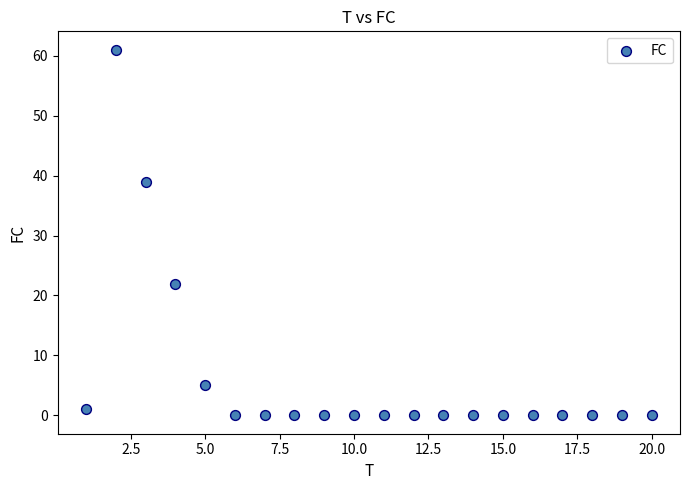

What is the range of X values (max minus min)?

19